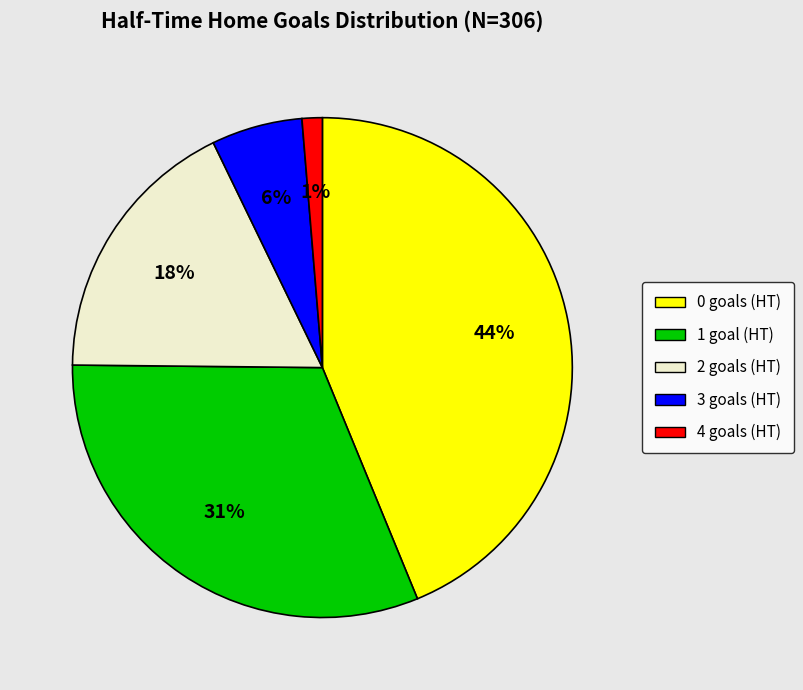

Is it true that 0 is 38% of the pie?

False